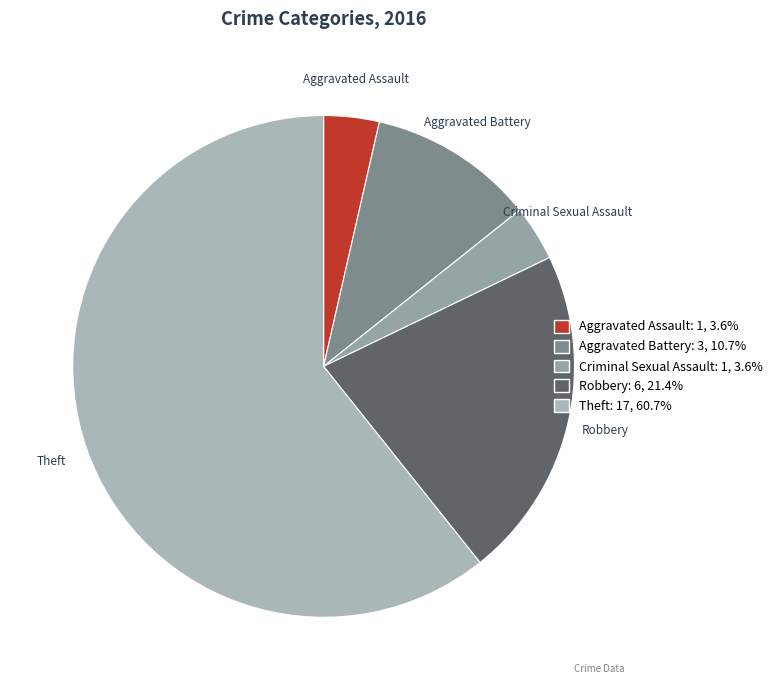

Which has a higher value, Robbery or Aggravated Battery?

Robbery